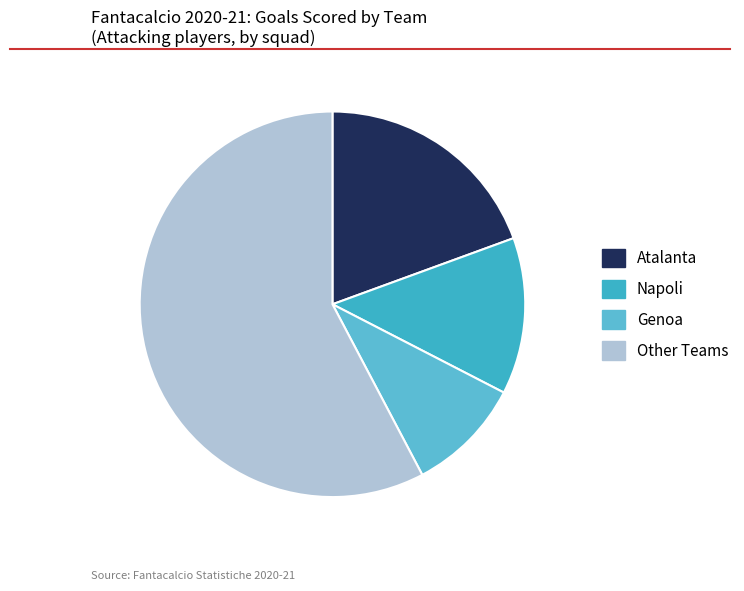

How many slices are in this pie chart?

4